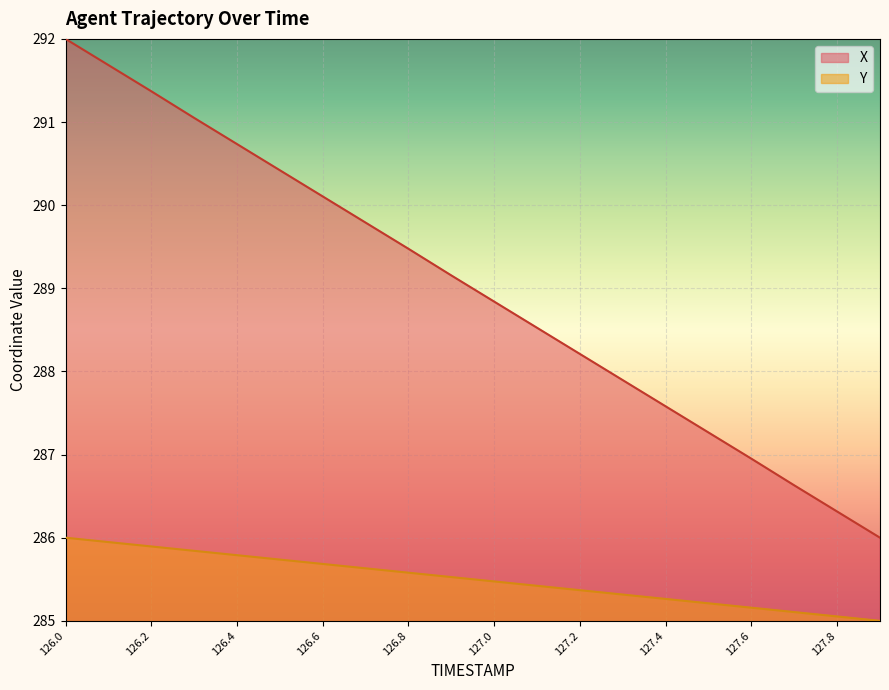

What are all the series names shown in the legend?

X, Y